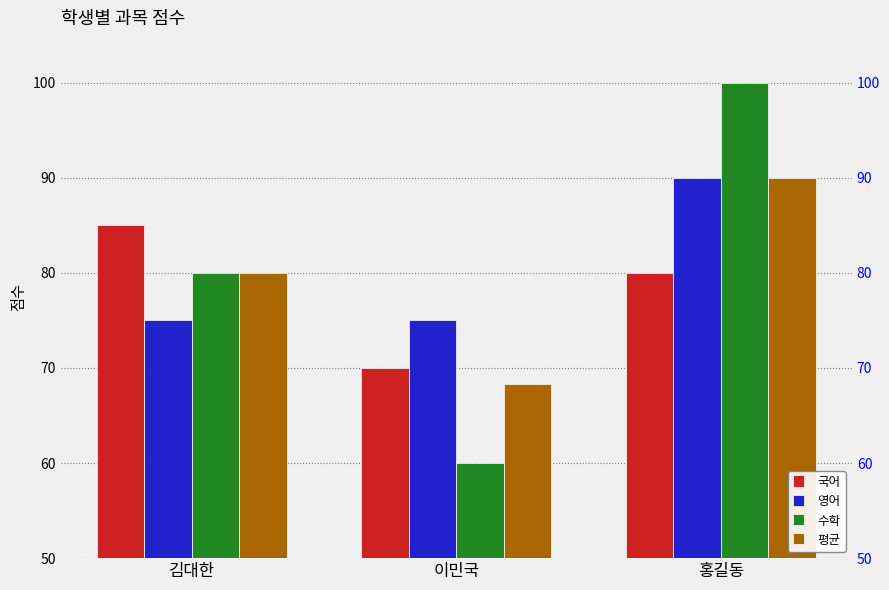

How many data points in 수학 are less than 80?

1